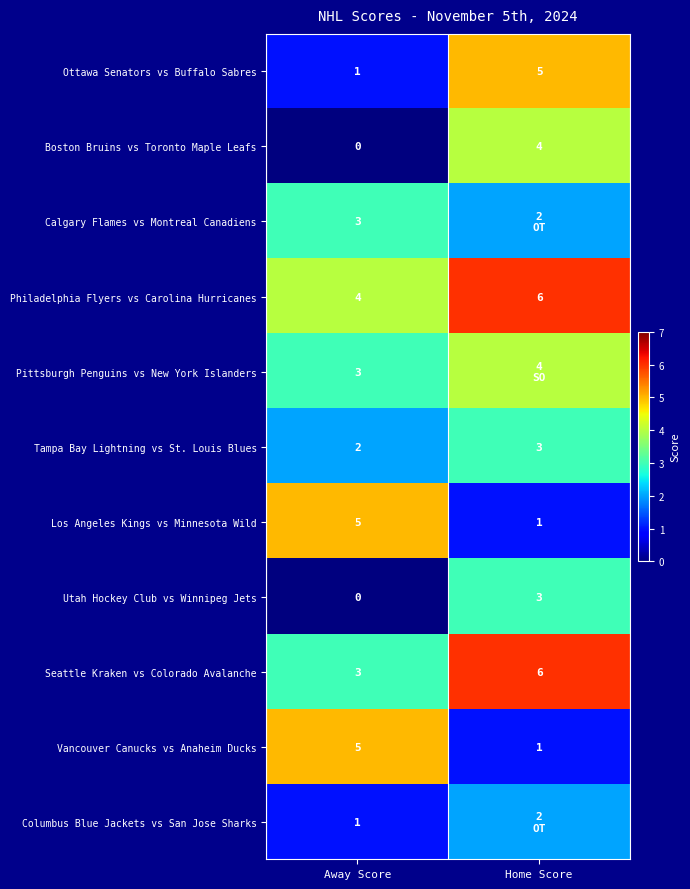

What is the total value across all series at Away Score?

27